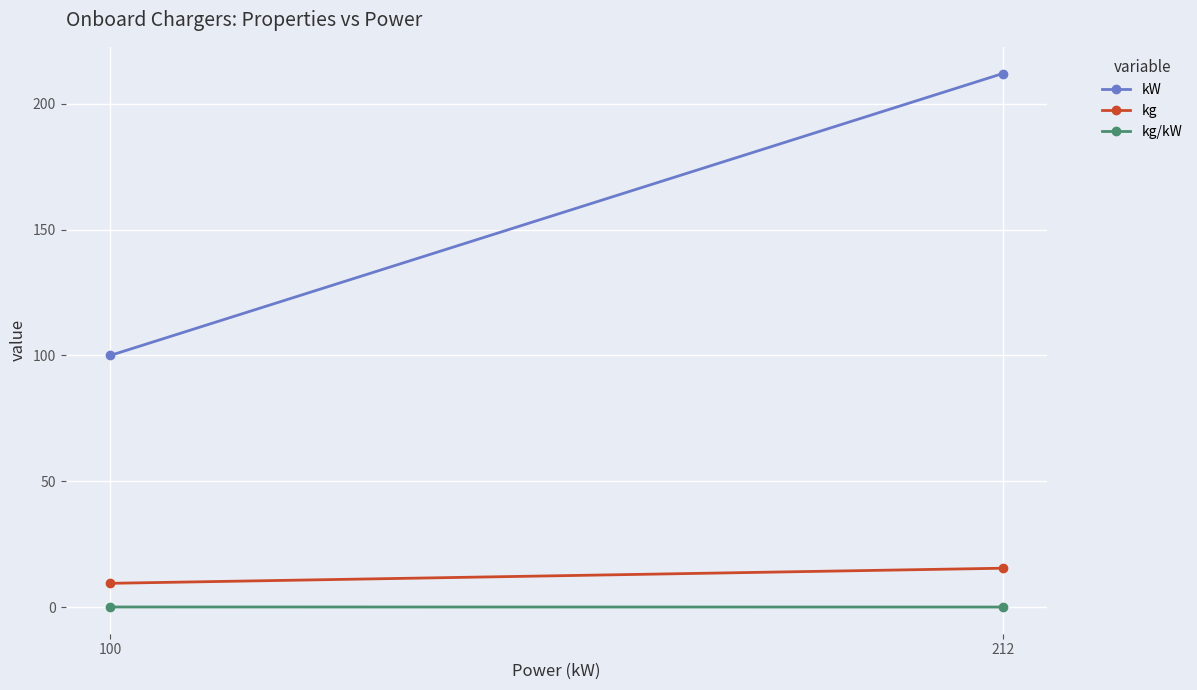

How many lines are shown in the chart?

3